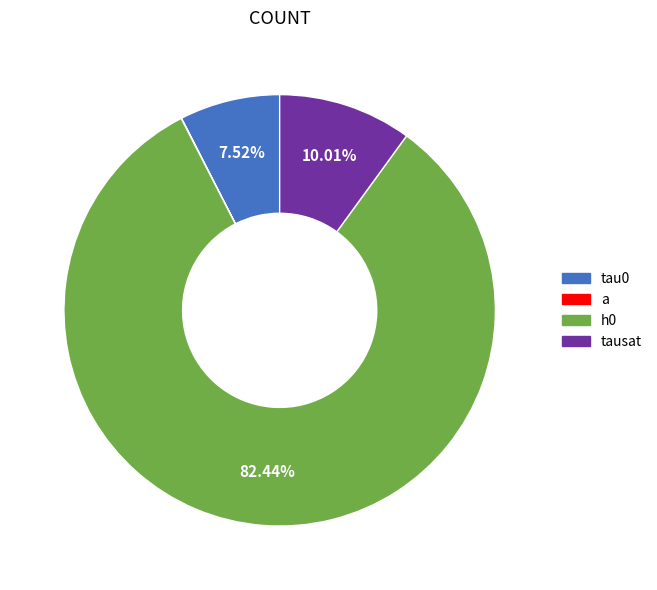

Is there a majority slice in this chart?

Yes